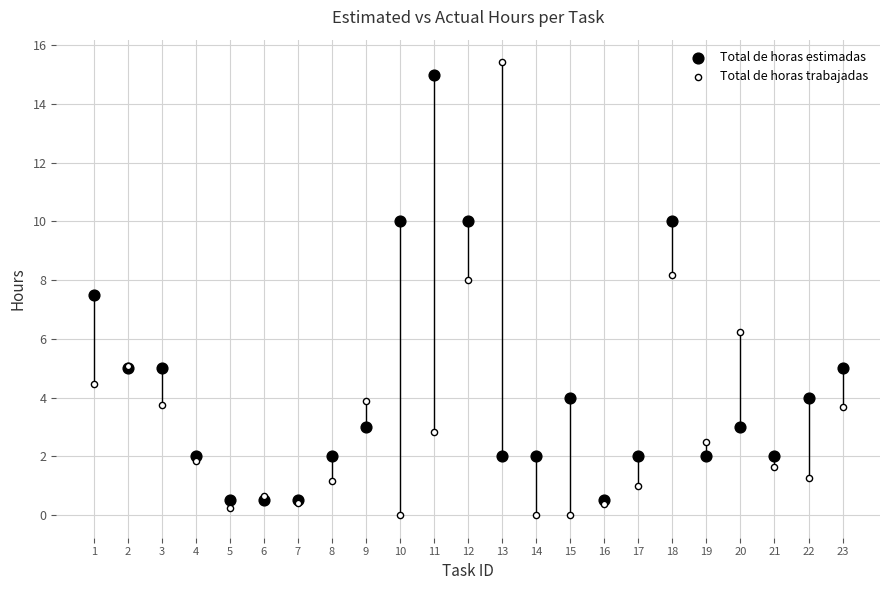

Which series contains the lowest Y value?

Total de horas trabajadas